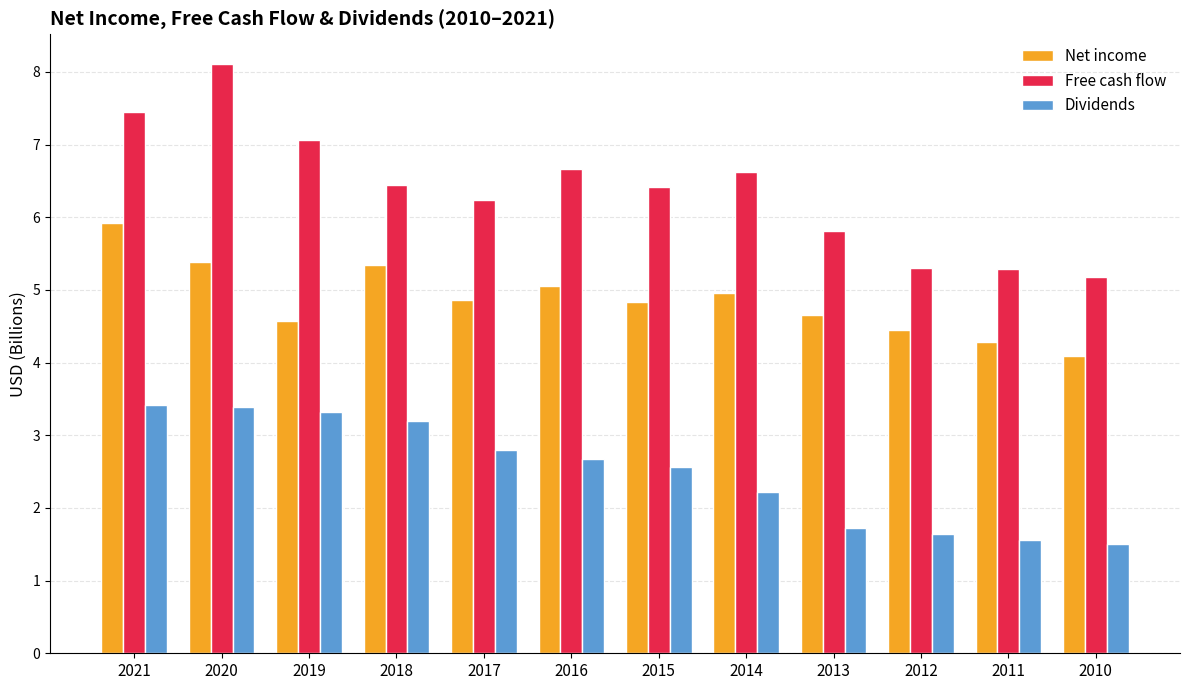

How many values in the Free cash flow series exceed 6?

8